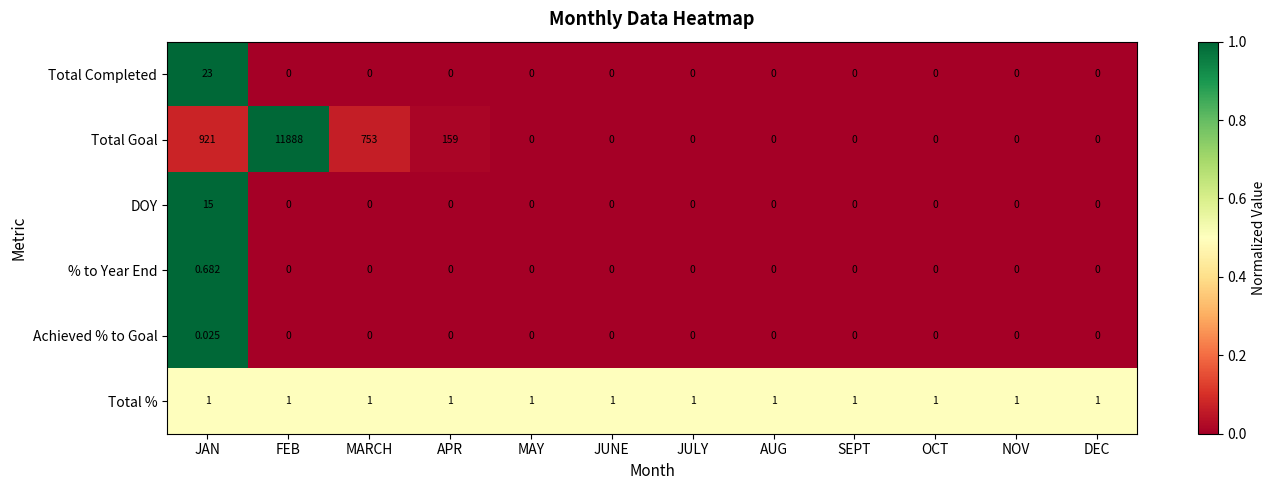

At which category does the chart reach its peak across all series?

FEB